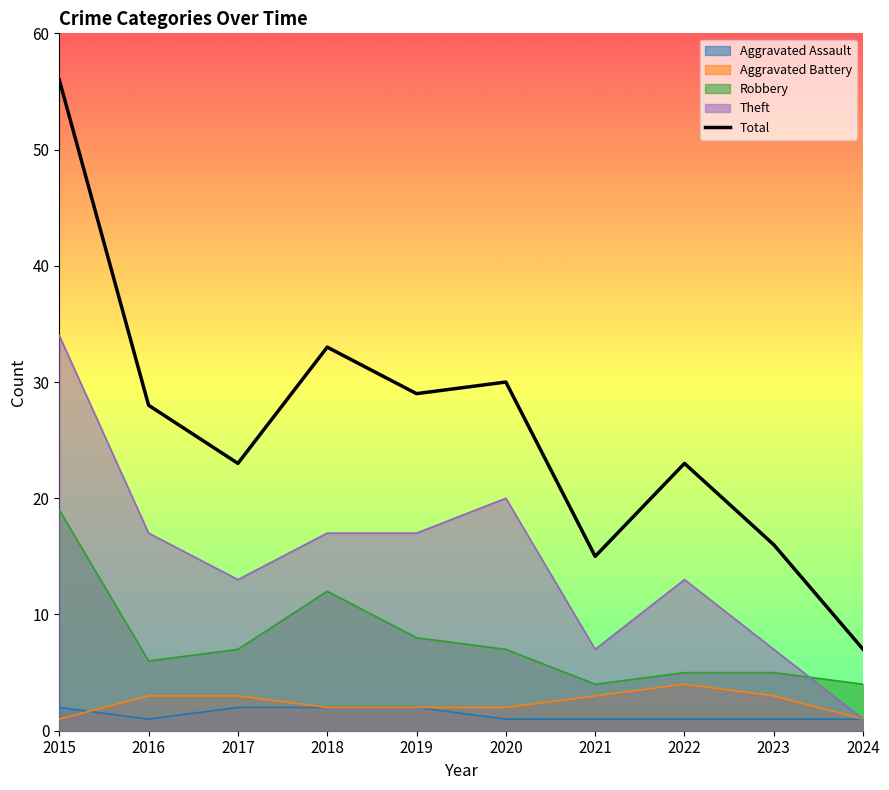

What is the difference between the second highest and second lowest values?

18